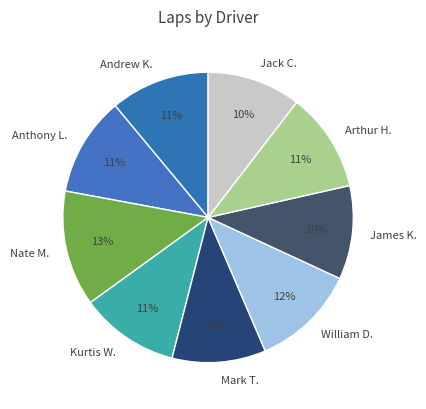

Does Anthony L. account for over 50% of the chart?

No